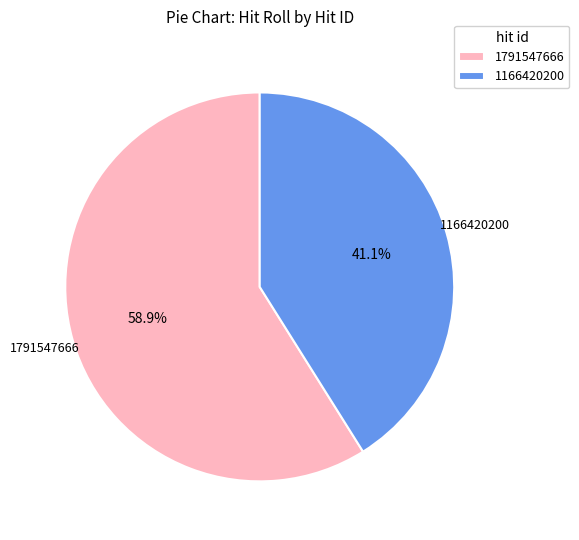

To the nearest percent, what is the average slice percentage?

50%